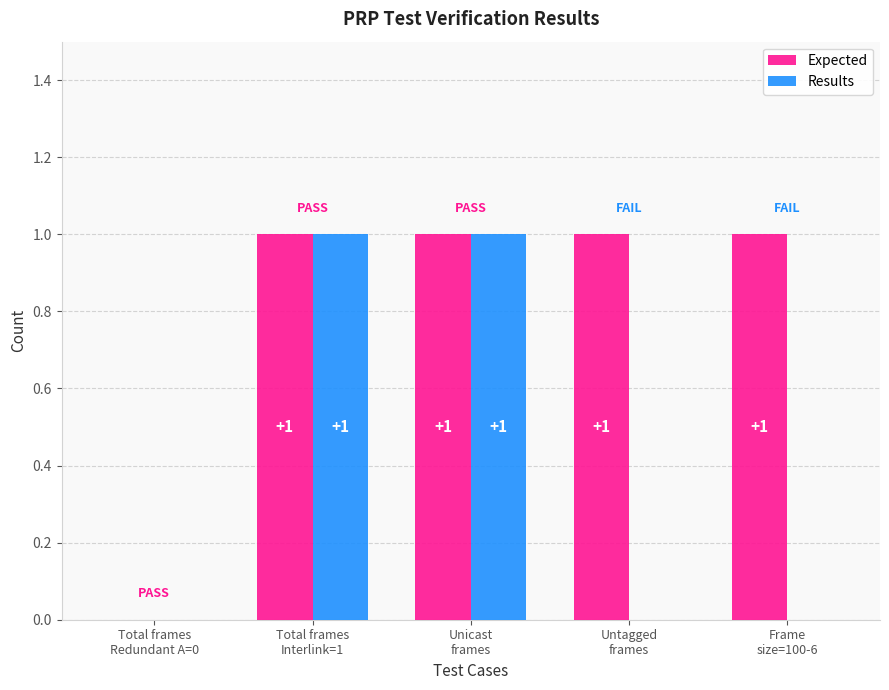

Which series has the largest total across all categories?

Expected